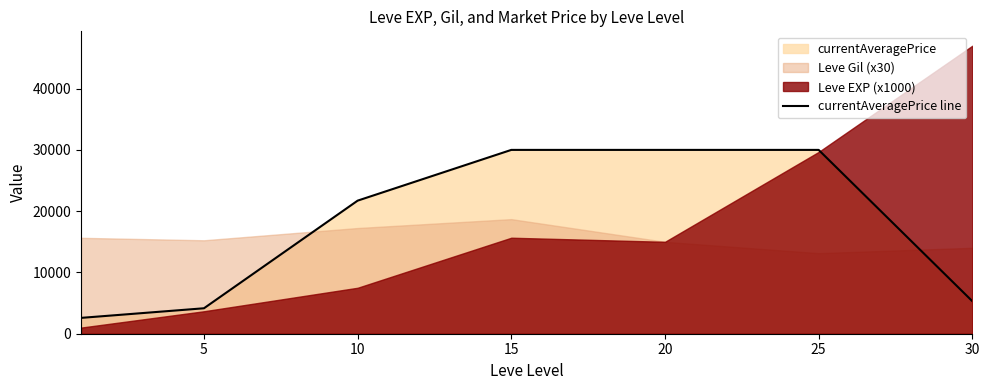

Is it true that the value at 0 is 3533.1?

False